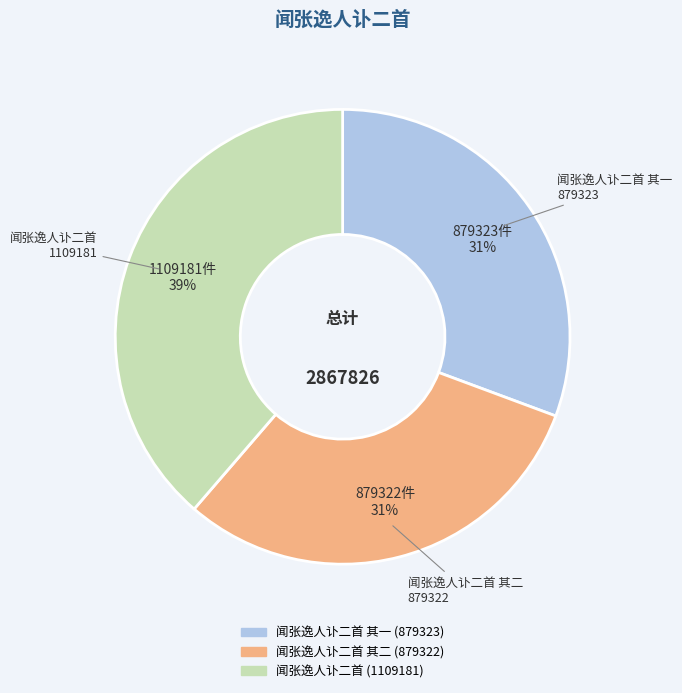

To the nearest percent, what is the average slice percentage?

33%